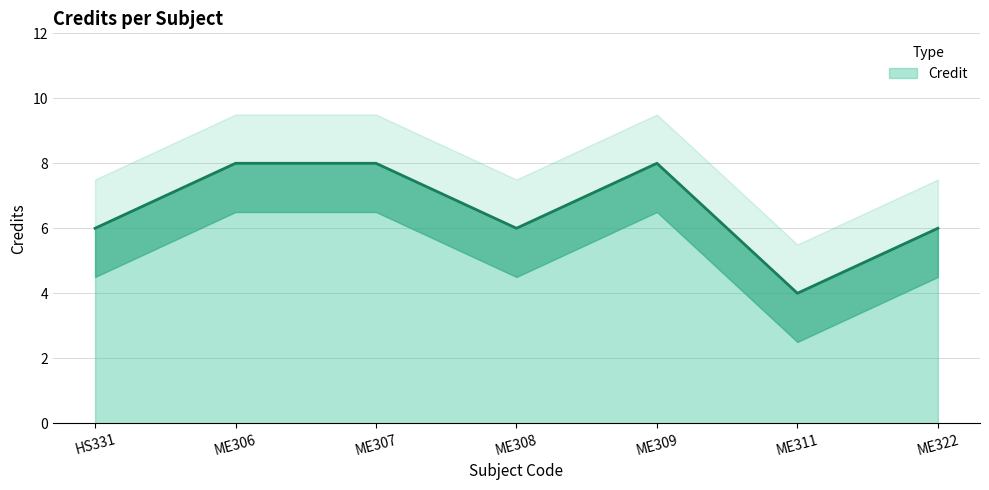

What is the label of the 6th point from the left?

ME311